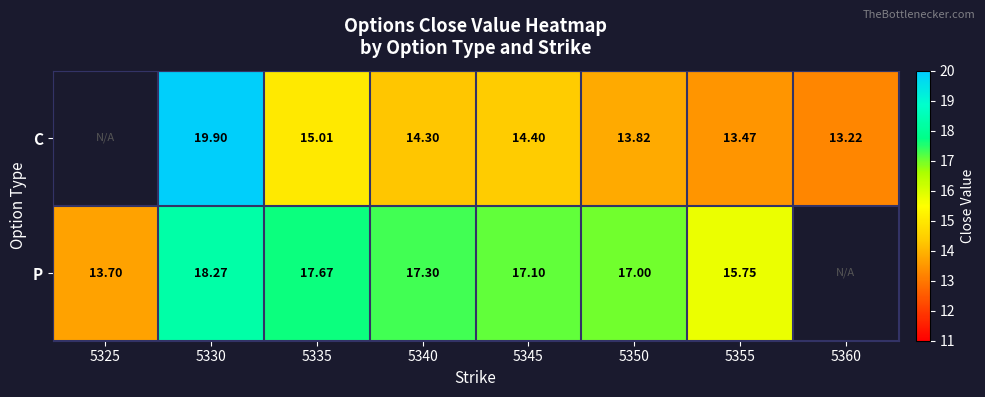

Is the value of C at 5340 greater than the value of P at 5325?

Yes